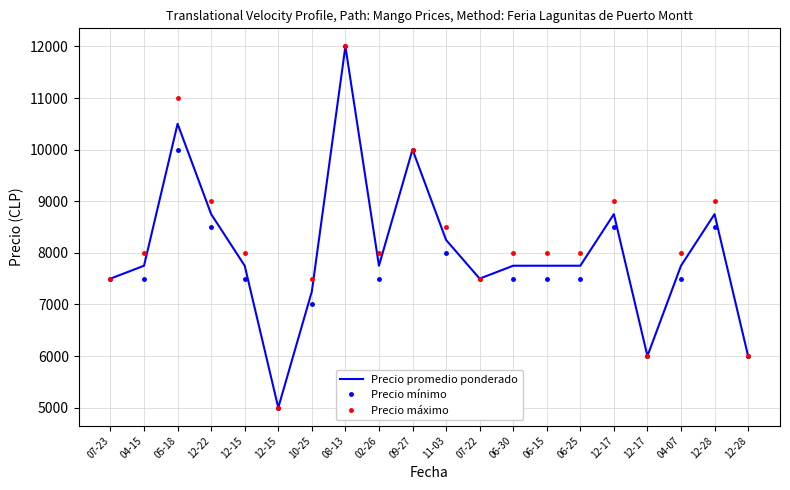

What is the average value of the Precio máximo series?

8200